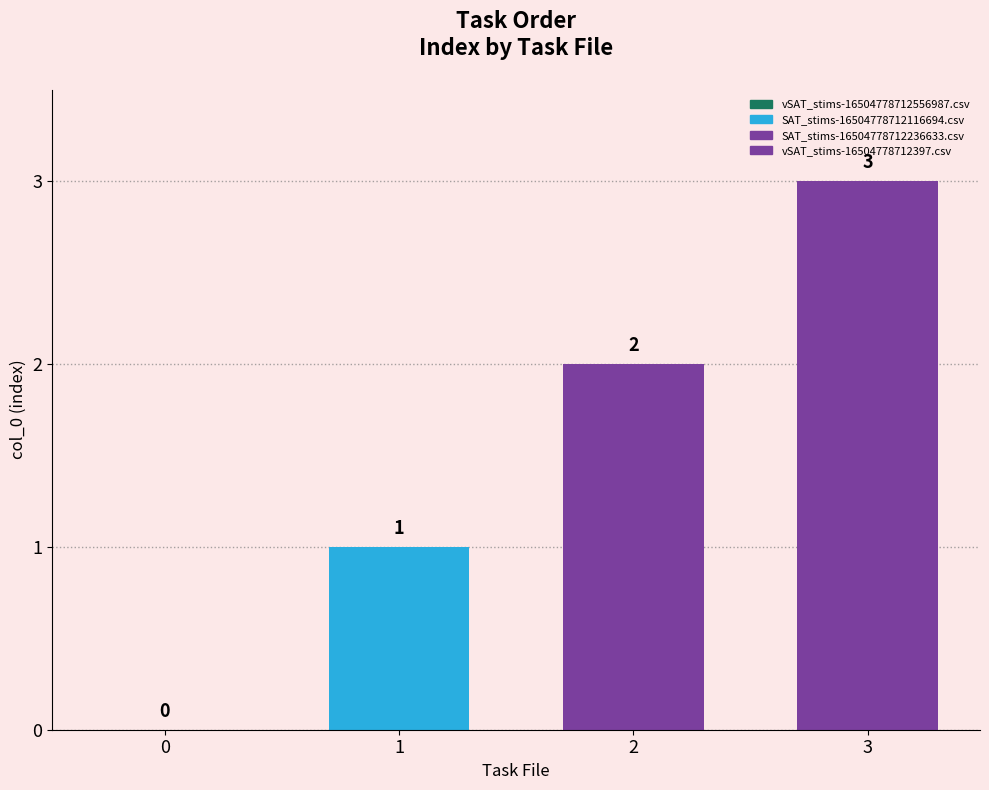

Reading right to left, transcribe all the data shown in this chart.

vSAT_stims-16504778712397.csv=3	SAT_stims-16504778712236633.csv=2	SAT_stims-16504778712116694.csv=1	vSAT_stims-16504778712556987.csv=0